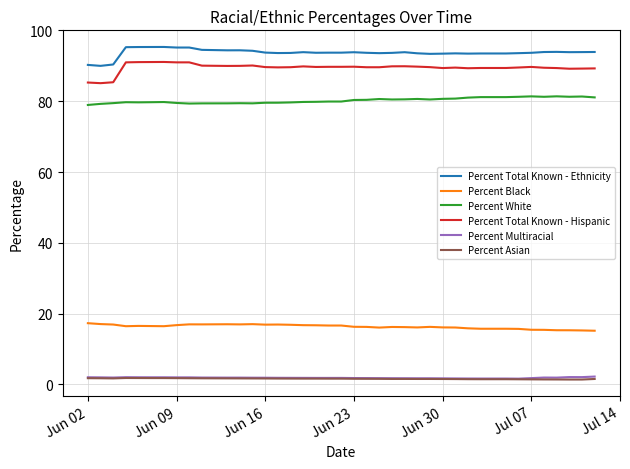

Is this an area chart (filled region under the line)?

No